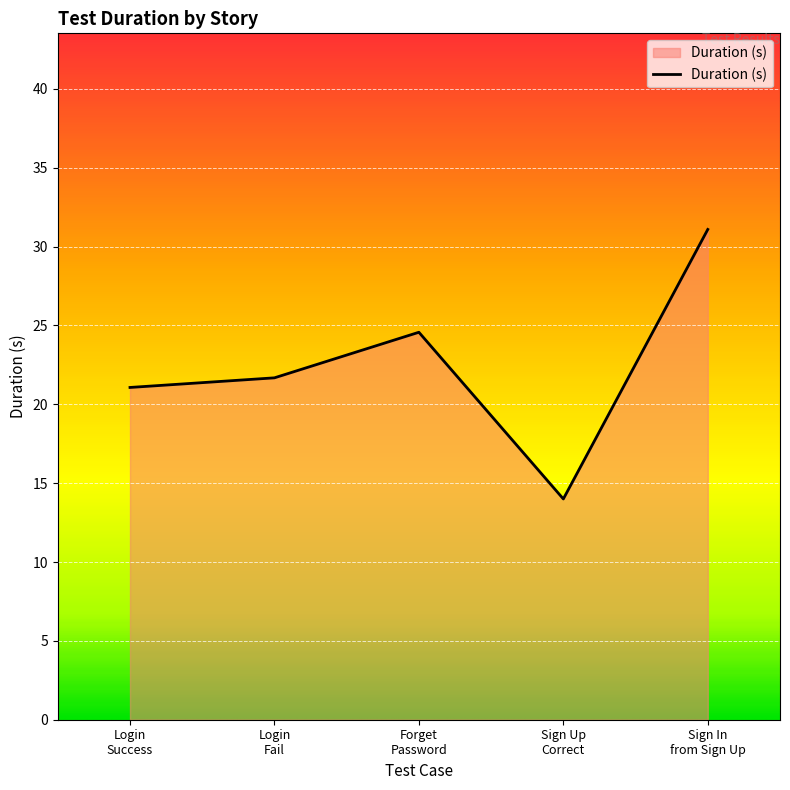

Where is the first local minimum?

Sign Up
Correct